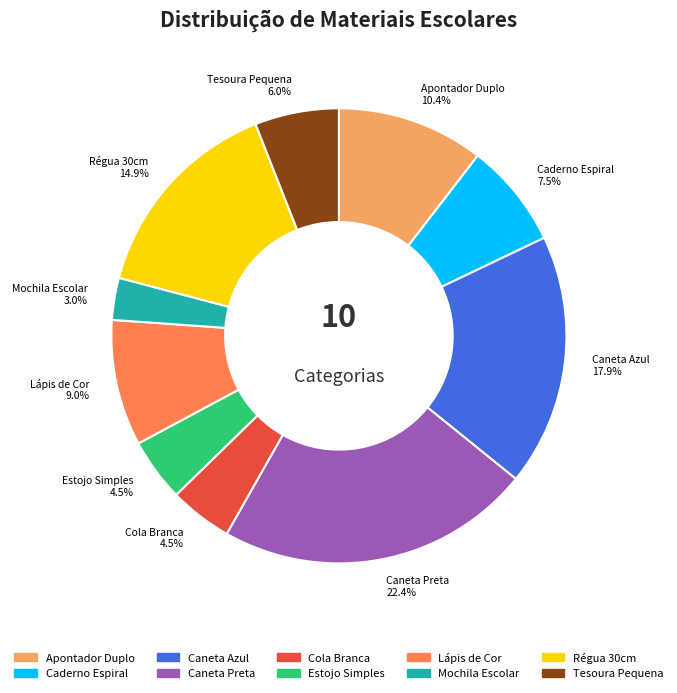

Which category has the biggest portion of the pie?

Caneta Preta